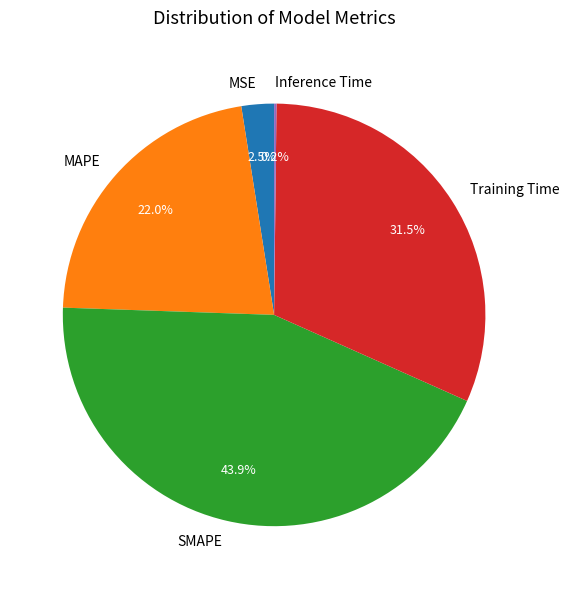

What is the largest slice in the pie chart?

SMAPE